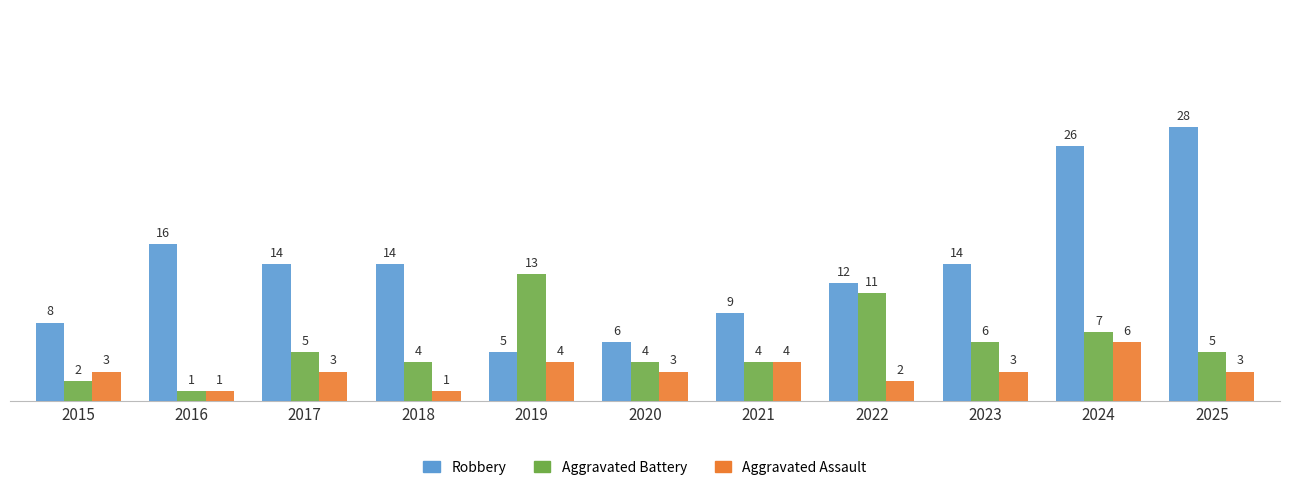

Does the chart contain any negative values?

No